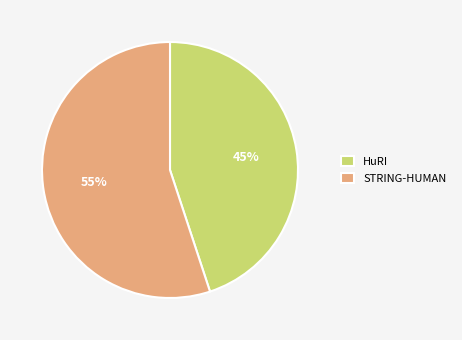

Rank the categories by value from highest to lowest.

STRING-HUMAN, HuRI